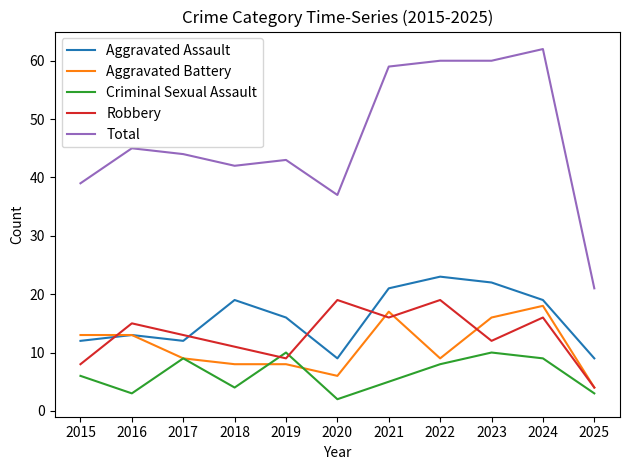

What is the difference between the highest and lowest values at 2017?

35